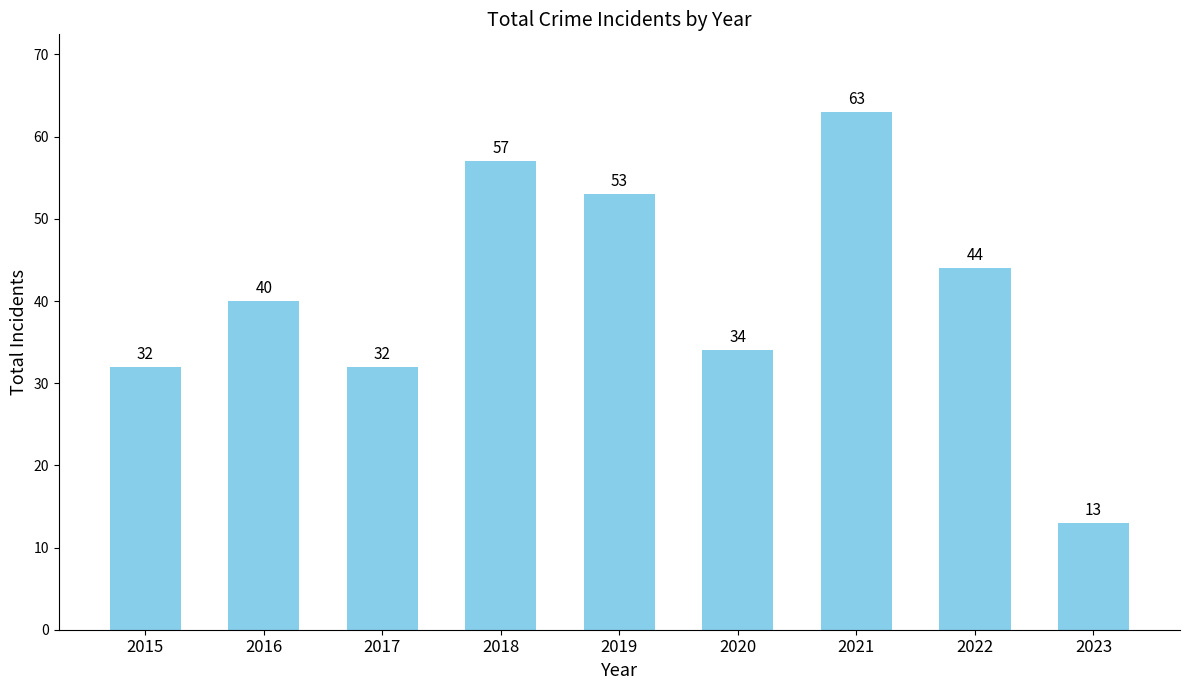

How many data points are less than 40?

4